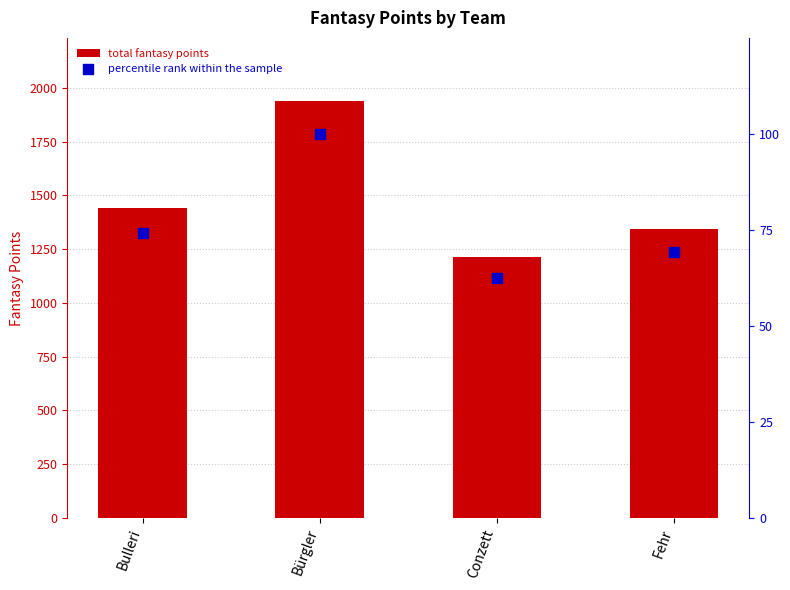

What is the total value across all series at Bürgler?

2041.0